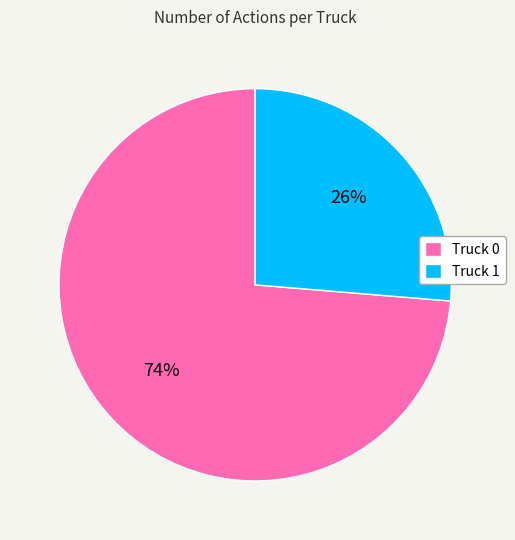

What is the smallest slice in the pie chart?

Truck 1